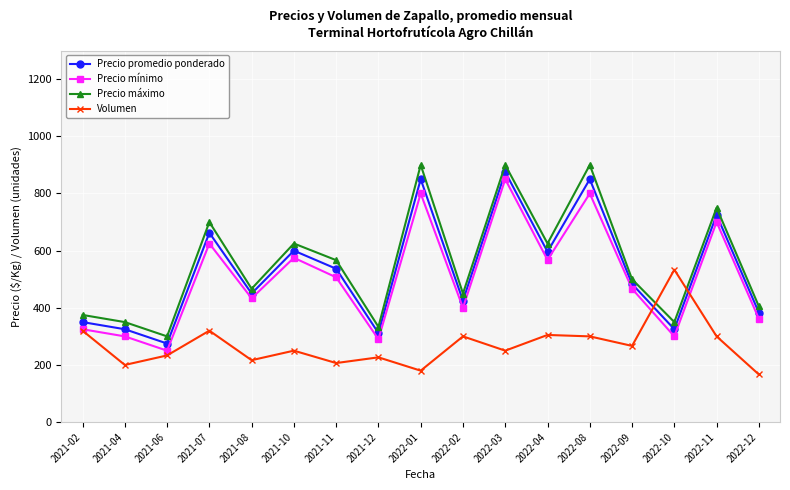

Is the value of Precio mínimo at 2022-12 greater than the value of Volumen at 2022-09?

Yes